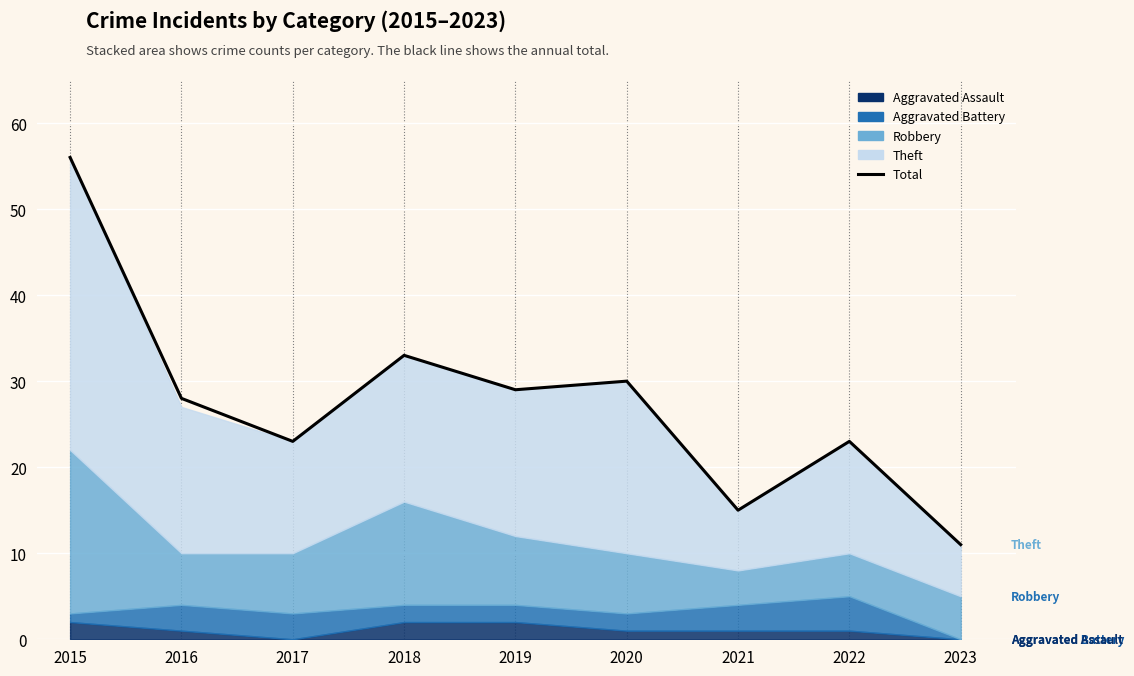

Rank the categories by value from lowest to highest.

2023, 2021, 2017, 2022, 2016, 2019, 2020, 2018, 2015